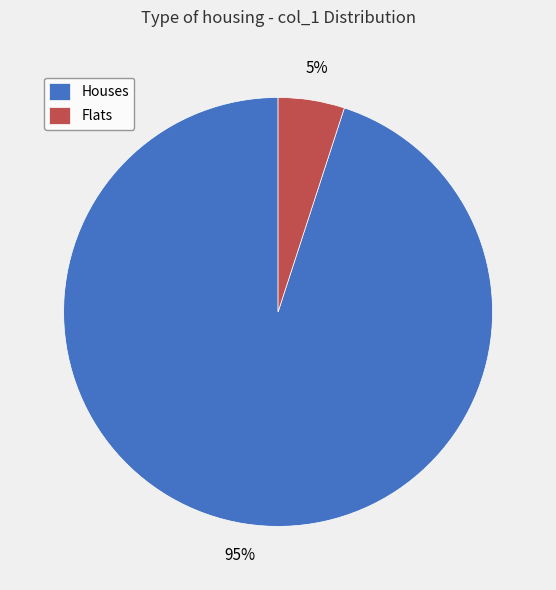

What percentage is the Flats slice, to the nearest percent?

5%